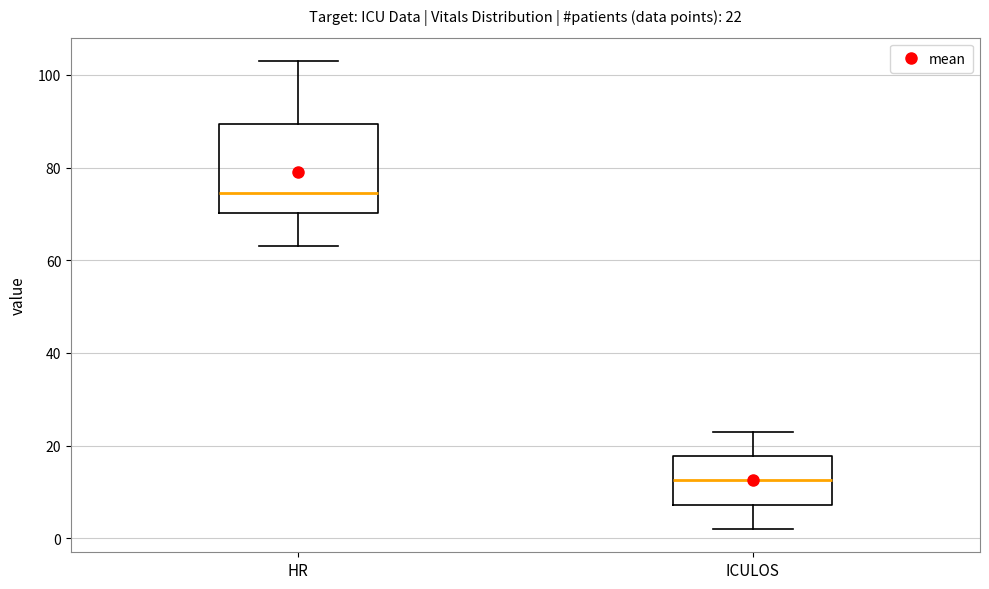

Which box is the tallest, from its lower edge to its upper edge?

HR